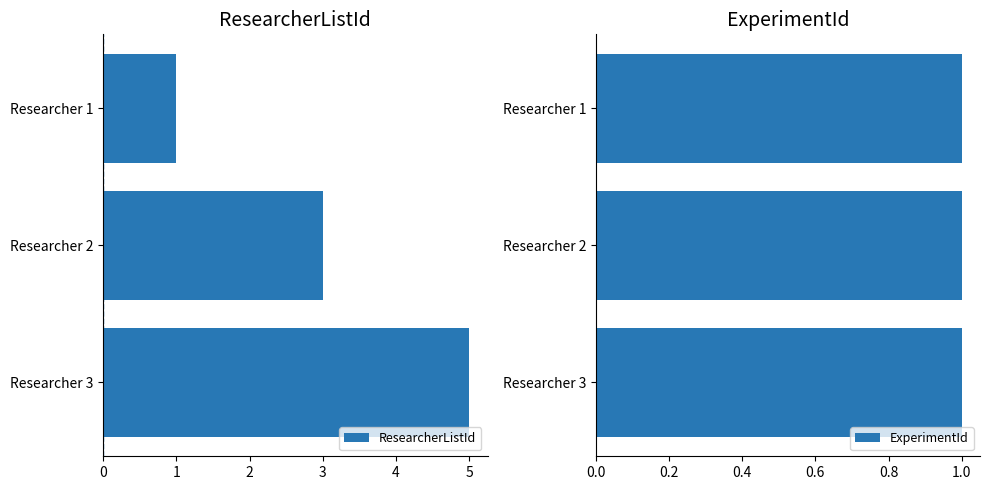

What are all the series names shown in the legend?

ResearcherListId, ExperimentId